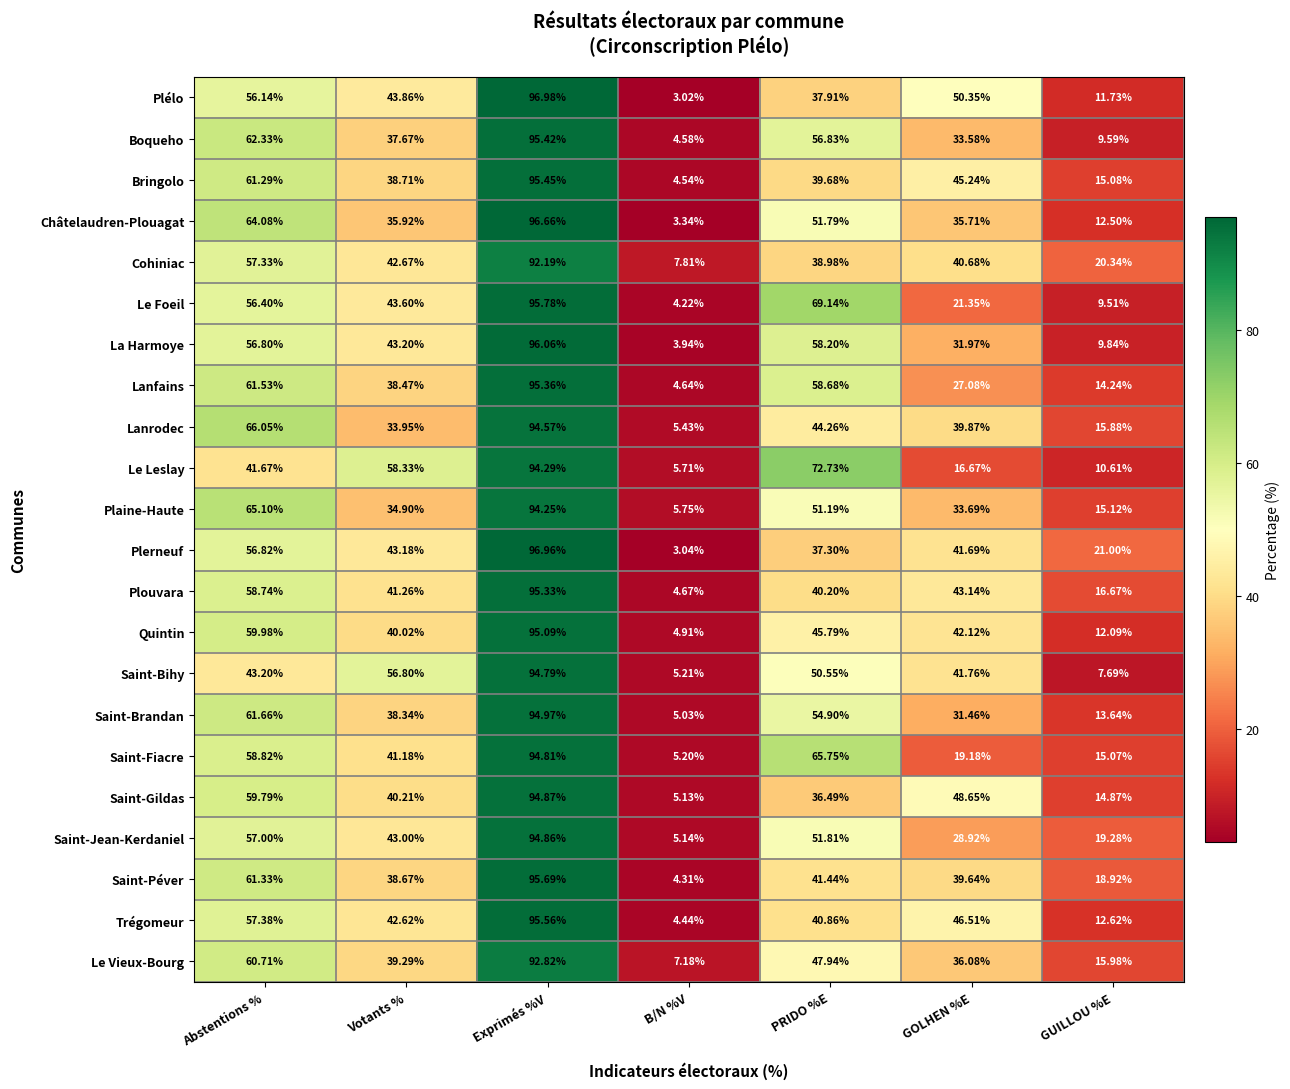

Between Exprimés %V and GOLHEN %E, which series saw the biggest shift?

Le Leslay